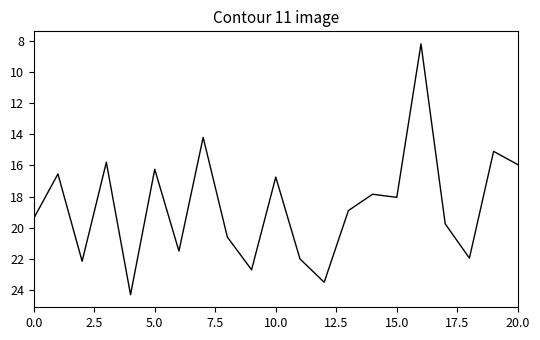

What is the minimum value shown in the chart?

8.2